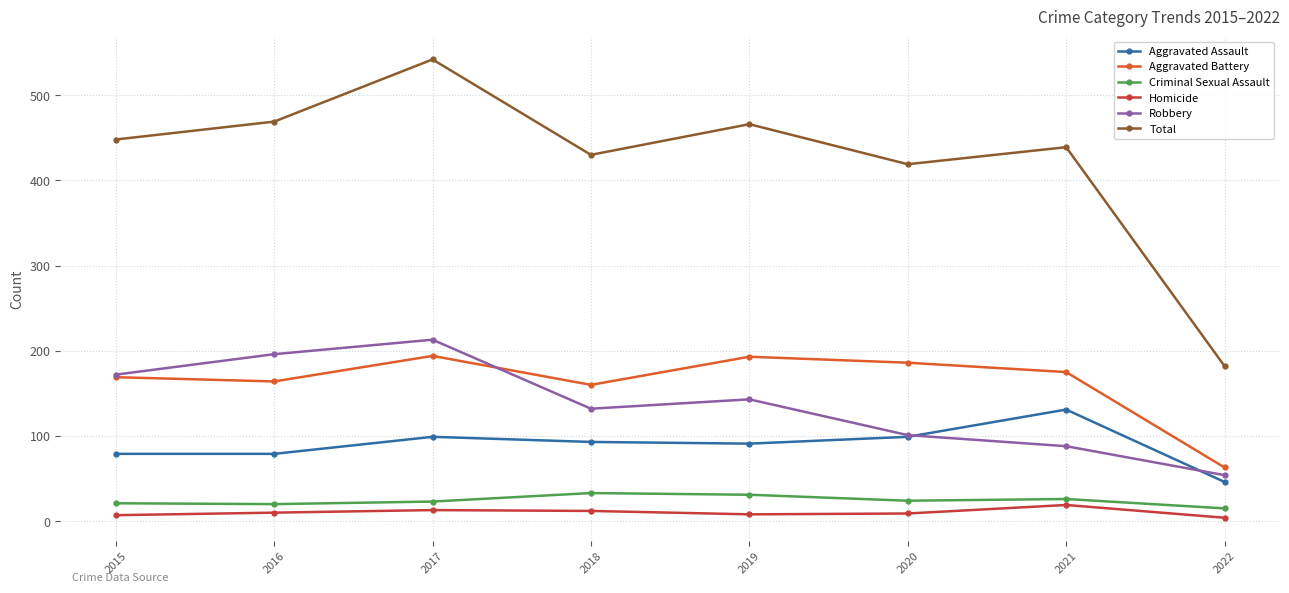

Is the value of Aggravated Assault at 2022 greater than the value of Aggravated Battery at 2018?

No